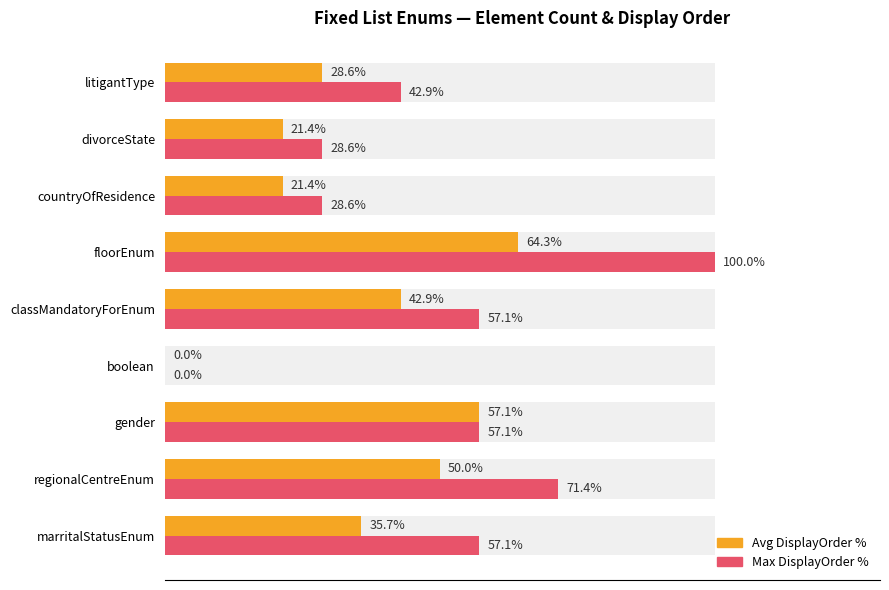

Which series has the largest total across all categories?

Max DisplayOrder %